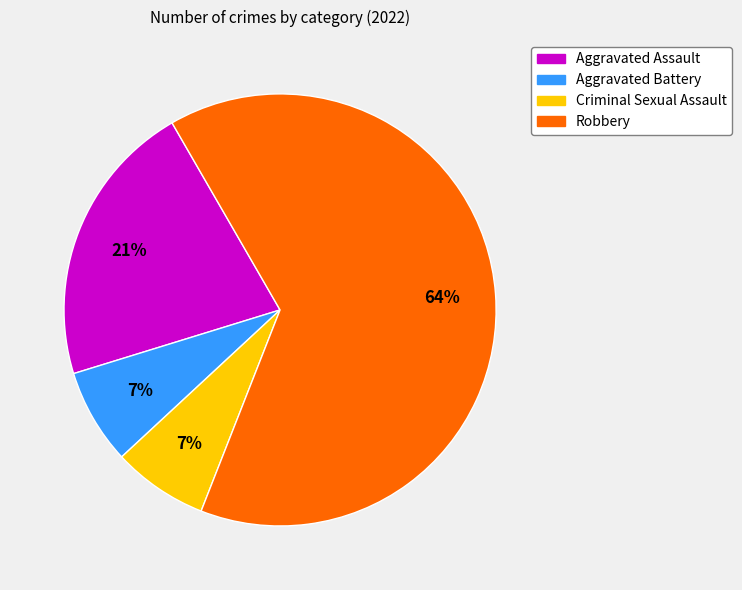

To the nearest percent, what is the difference between the Aggravated Battery and Aggravated Assault slice percentages?

14%